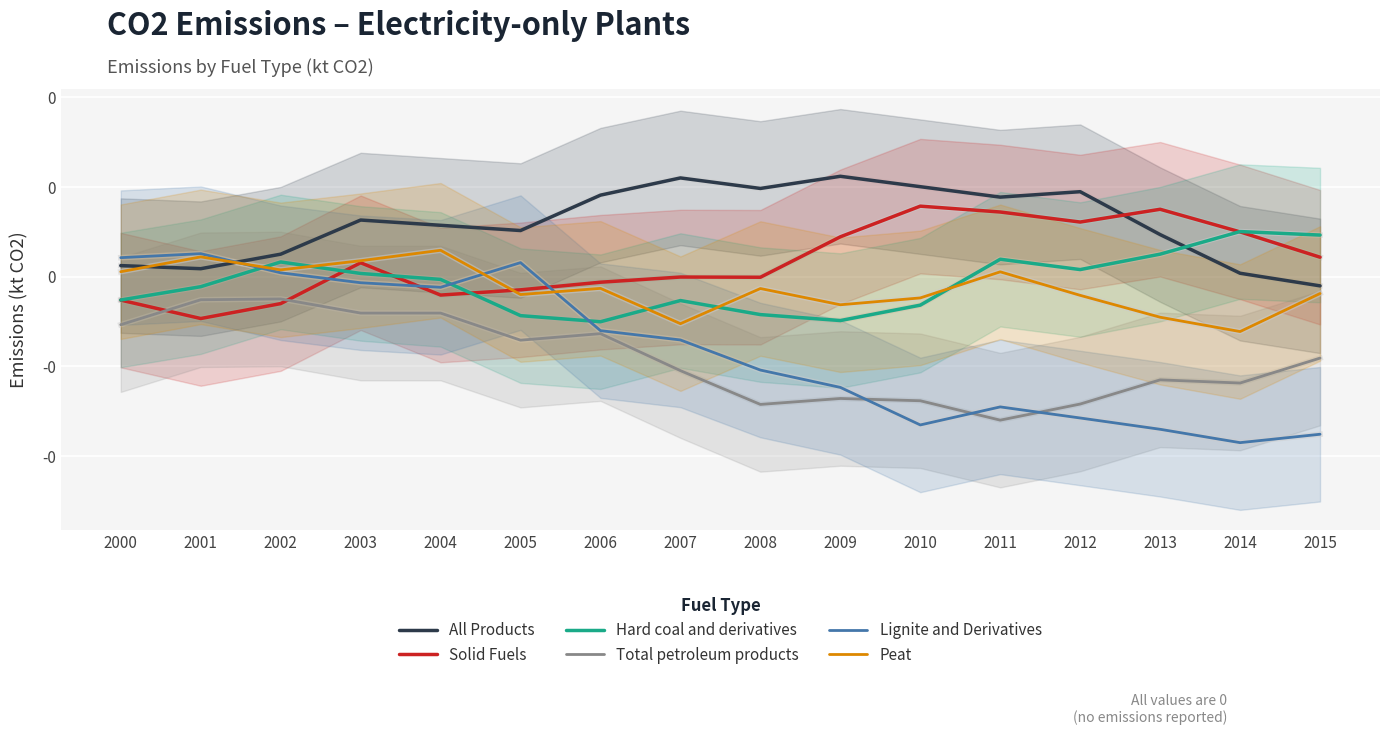

At which label is Solid Fuels closest to 0?

2007